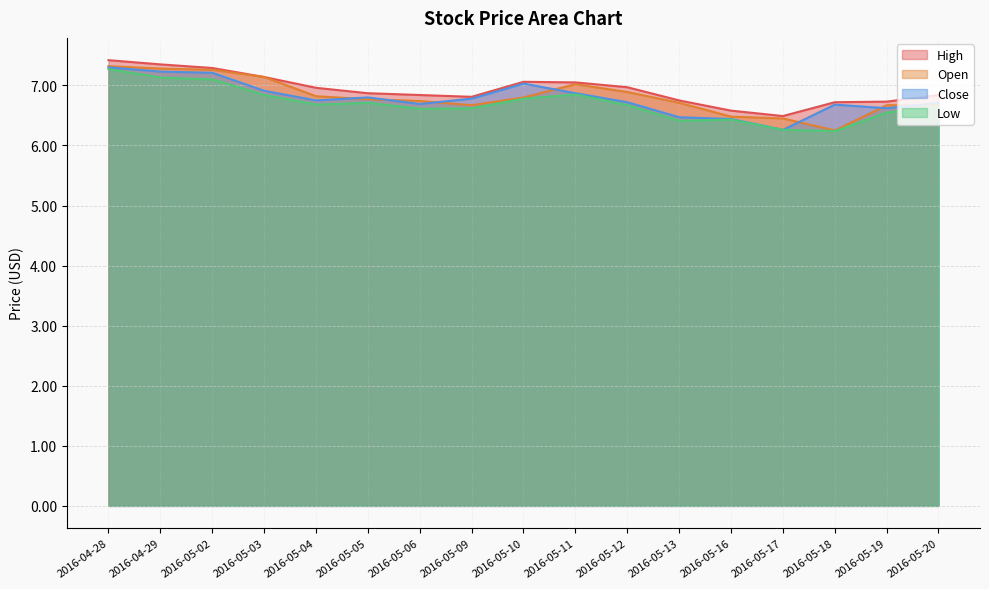

What is the sum of all High values?

117.9